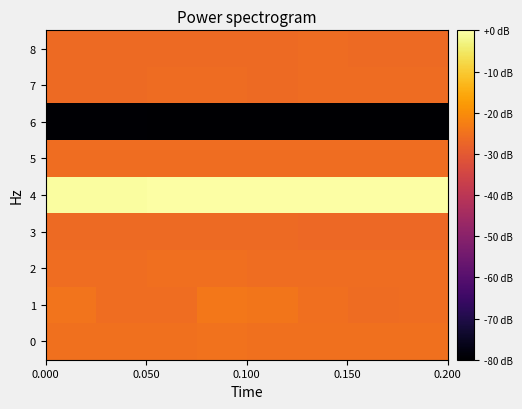

Reading right to left, transcribe all the data shown in this chart.

0: -25.2	-25.1	-25.2	-25.1	-25.0	-25.2	-25.2	-25.1
1: -25.9	-26.0	-25.5	-24.3	-24.0	-25.8	-25.9	-24.5
2: -25.7	-25.7	-25.7	-25.6	-25.6	-25.6	-25.7	-25.6
3: -26.6	-26.6	-26.6	-26.6	-26.5	-26.5	-26.5	-26.5
4: 0.0	-0.1	-0.1	-0.2	-0.2	-0.3	-0.4	-0.4
5: -25.7	-25.7	-25.7	-25.7	-25.7	-25.7	-25.7	-25.7
6: -80.0	-80.0	-80.0	-79.9	-79.8	-79.7	-79.6	-79.6
7: -26.0	-26.2	-26.2	-26.5	-26.2	-26.1	-26.5	-26.4
8: -26.3	-26.3	-26.2	-26.3	-26.4	-26.4	-26.4	-26.5